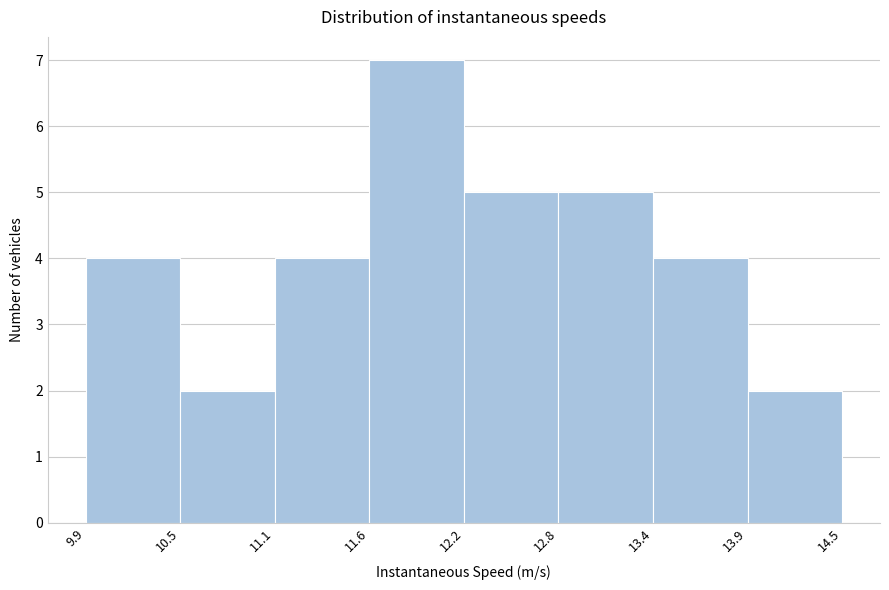

Reading left to right, list every bar in this chart as the range it spans on the x-axis followed by its height. The values are not printed on the chart, so give them approximately, as read against the axis.

9.9 to 10.5: 4
10.5 to 11.1: 2
11.1 to 11.6: 4
11.6 to 12.2: 7
12.2 to 12.8: 5
12.8 to 13.4: 5
13.4 to 13.9: 4
13.9 to 14.5: 2